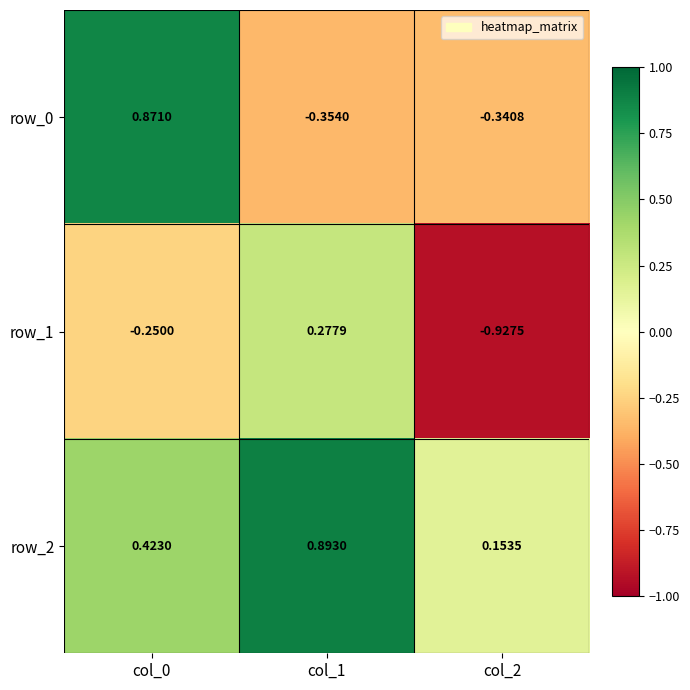

Is the value of row_2 at col_0 greater than the value of row_1 at col_0?

Yes